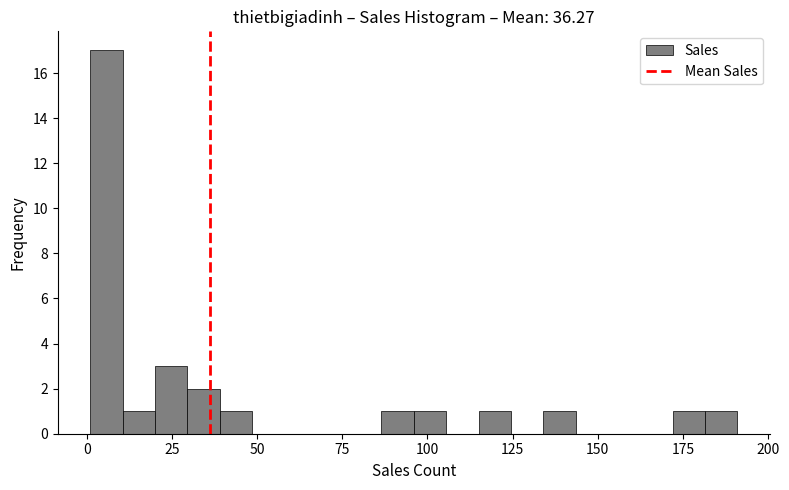

Read against the x-axis, roughly where is the centre of the tallest bar?

5